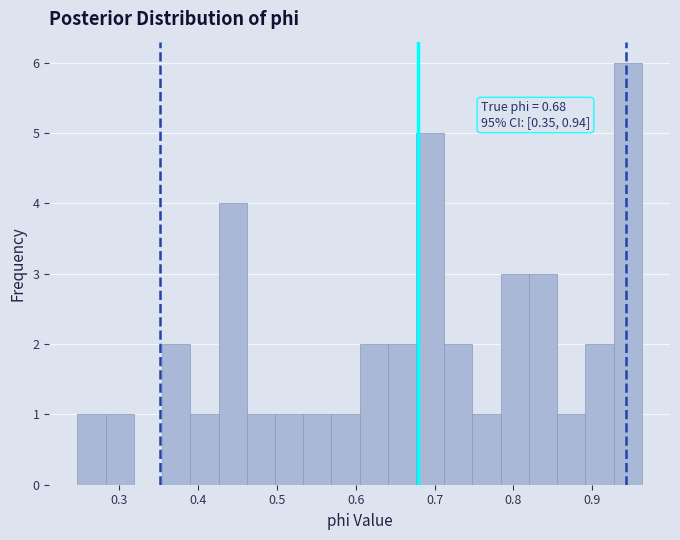

Read against the x-axis, roughly where is the centre of the tallest bar?

0.94